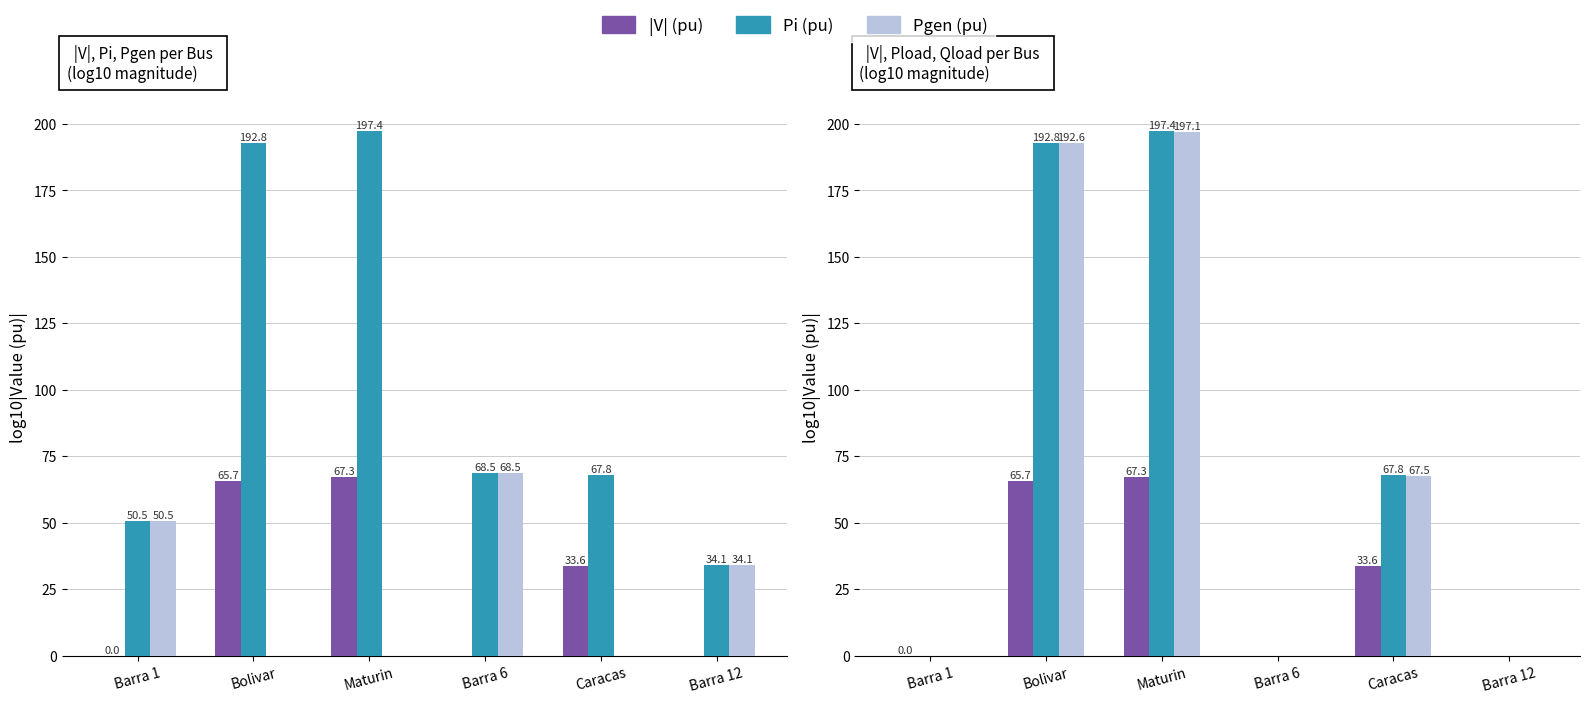

Between Barra 6 and Bolivar, which is larger?

Bolivar